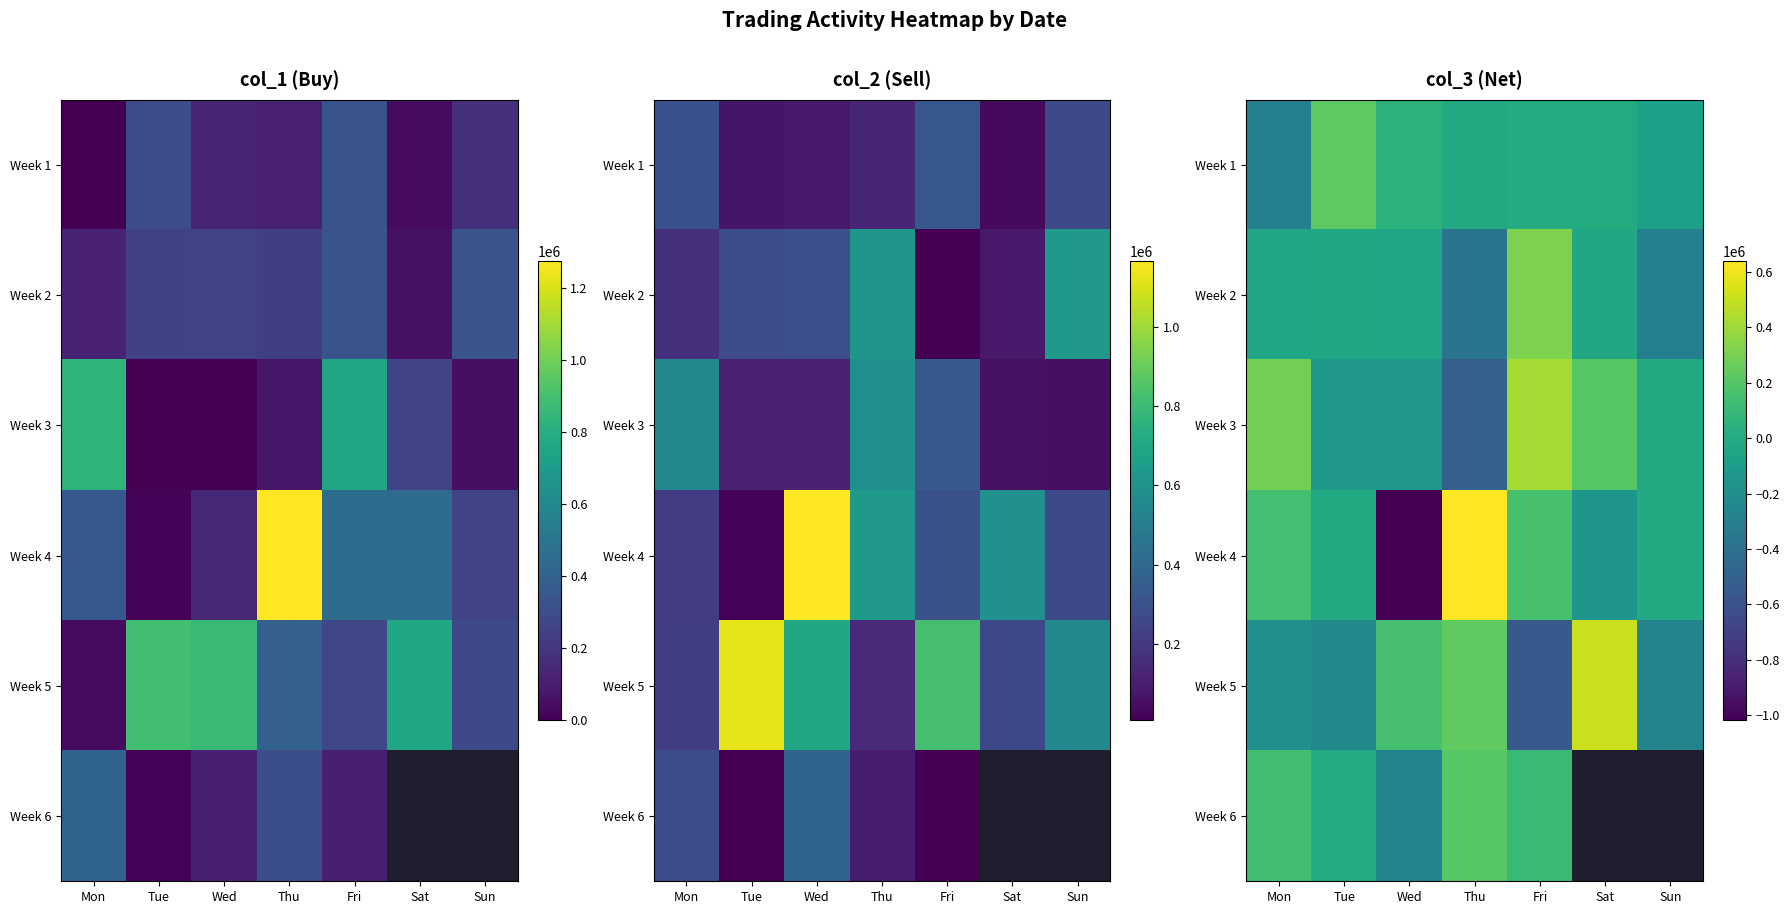

Rank the series at Sat from highest to lowest value.

Week 5, Week 3, Week 1, Week 2, Week 6, Week 4